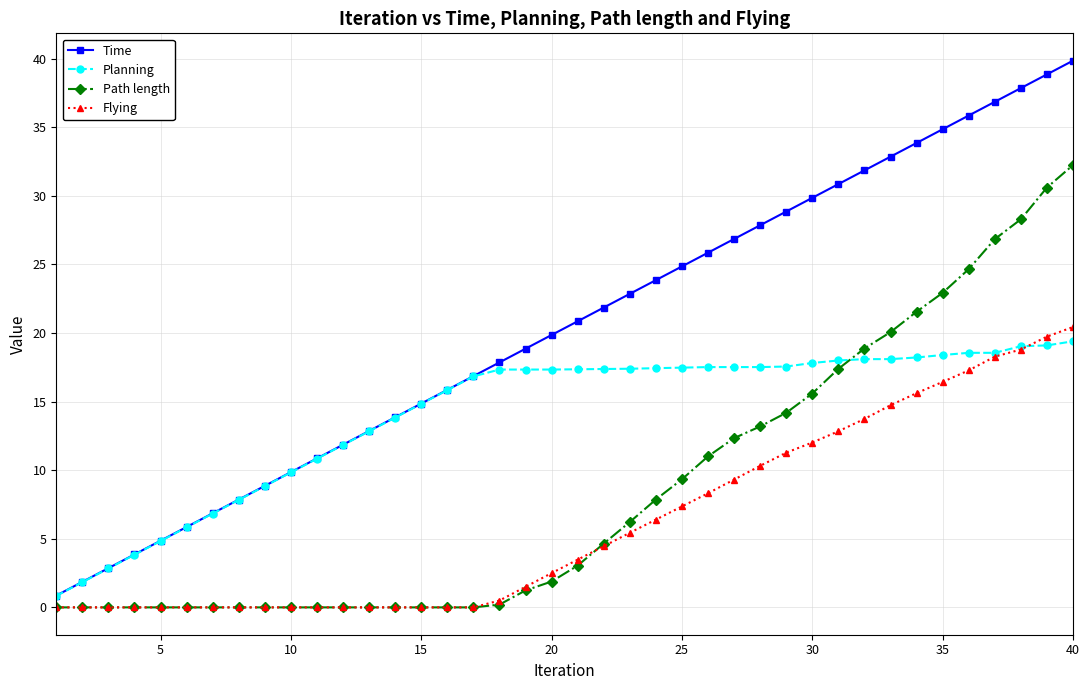

Which series has the largest range (max minus min)?

Time